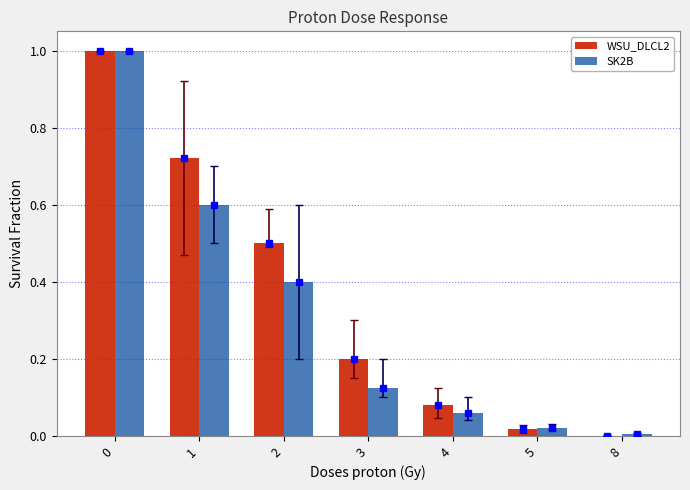

At 3, list the series in order from largest to smallest.

WSU_DLCL2, SK2B